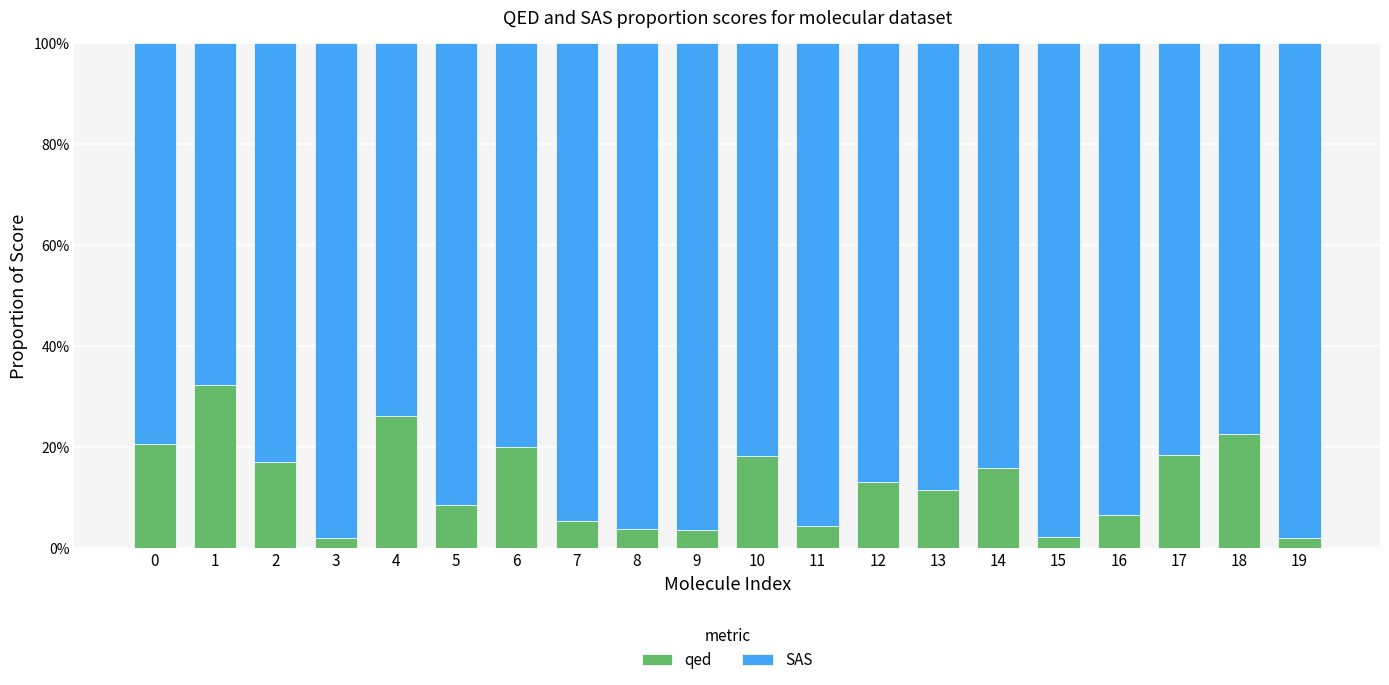

What is the approximate value of qed at 10?

0.2